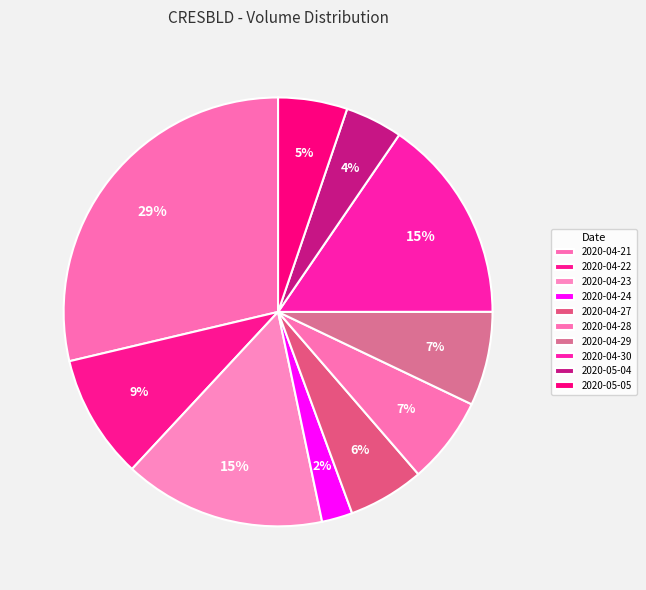

Count the number of slices in the pie.

10